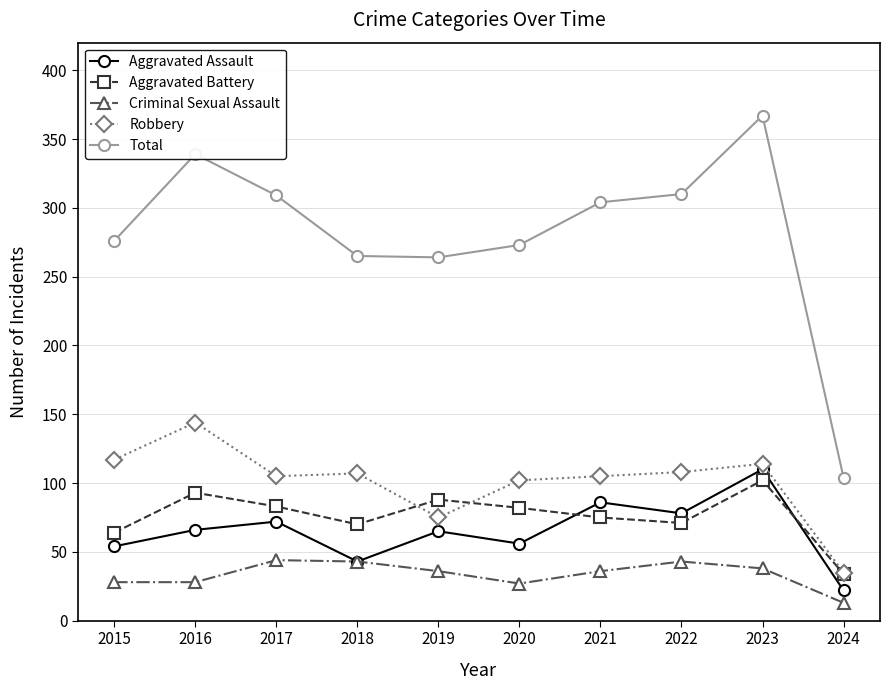

What is the spread (max minus min) of values at 2023?

329